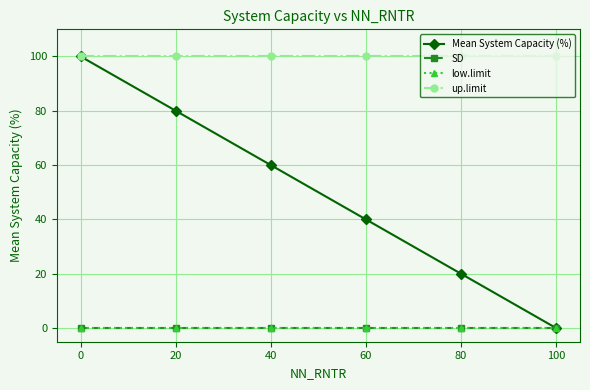

True or false: up.limit and low.limit intersect in this chart.

False